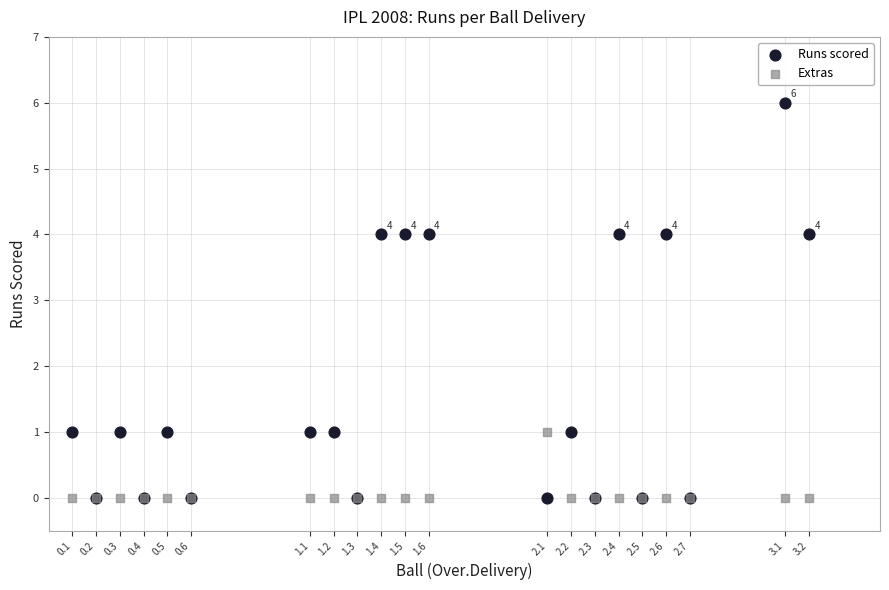

What are all the series names shown in the legend?

Runs scored, Extras